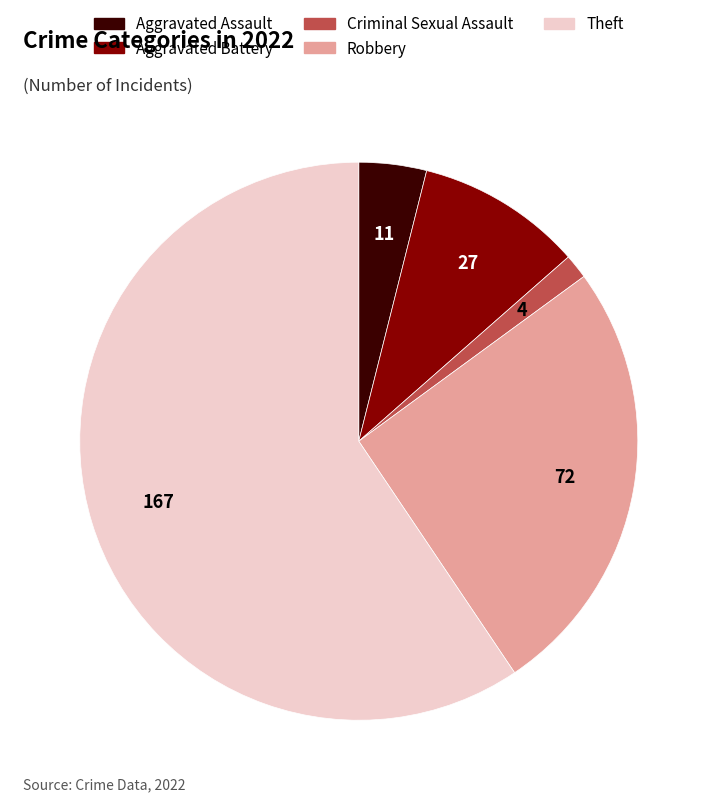

How many segments does this pie chart have?

5